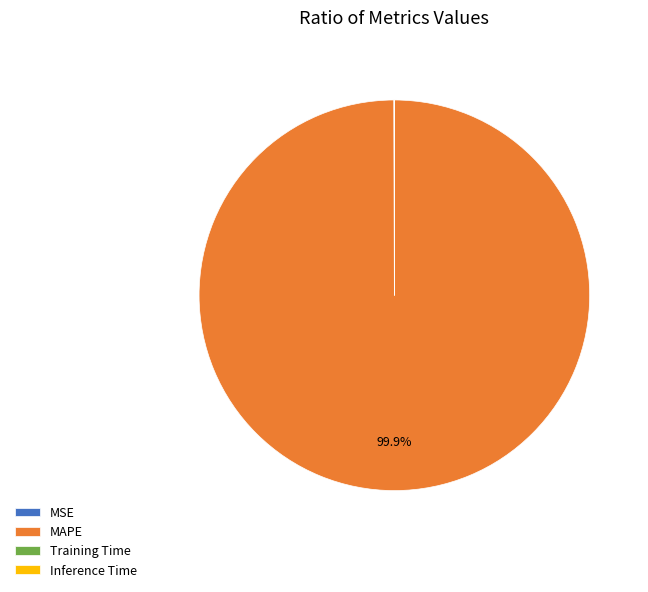

To the nearest percent, what is the difference between the largest and smallest slice percentages?

100%